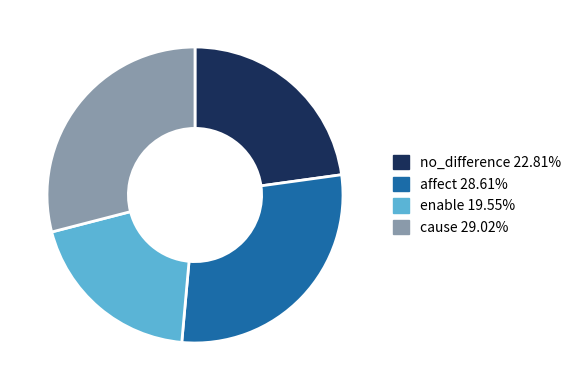

Combined, do cause and enable account for over 50%?

No